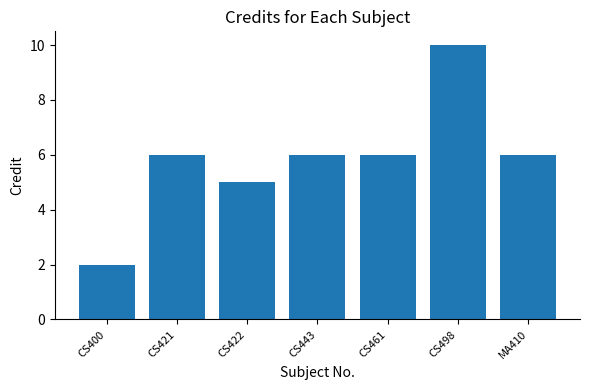

Which label corresponds to the largest value in the chart?

CS498